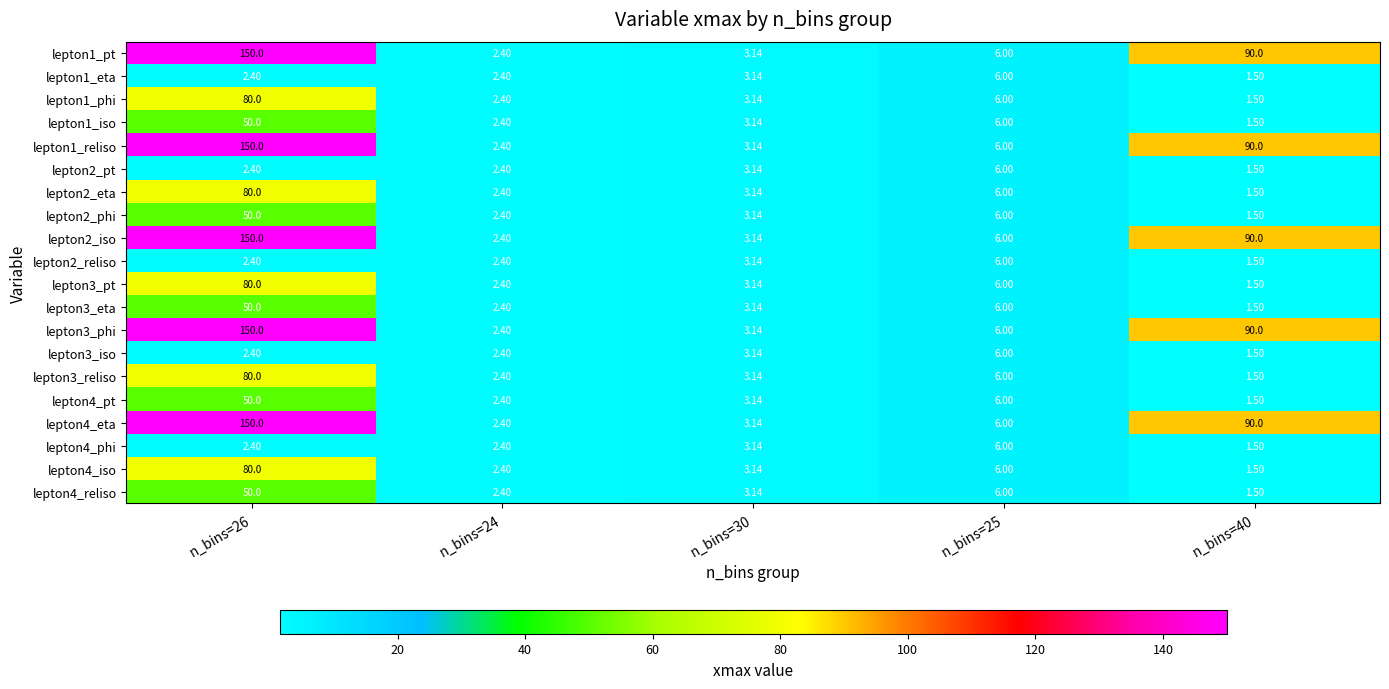

Is the value of lepton4_pt at n_bins=24 greater than the value of lepton4_phi at n_bins=25?

No